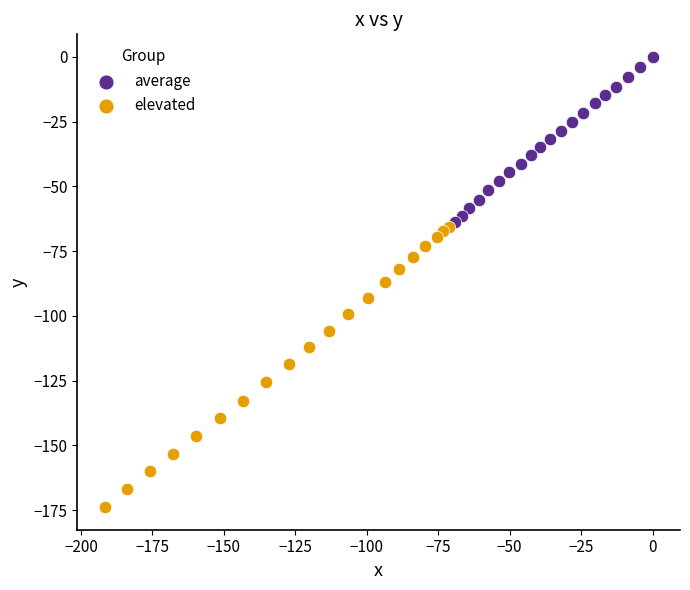

Which series has the largest Y range (max minus min)?

elevated